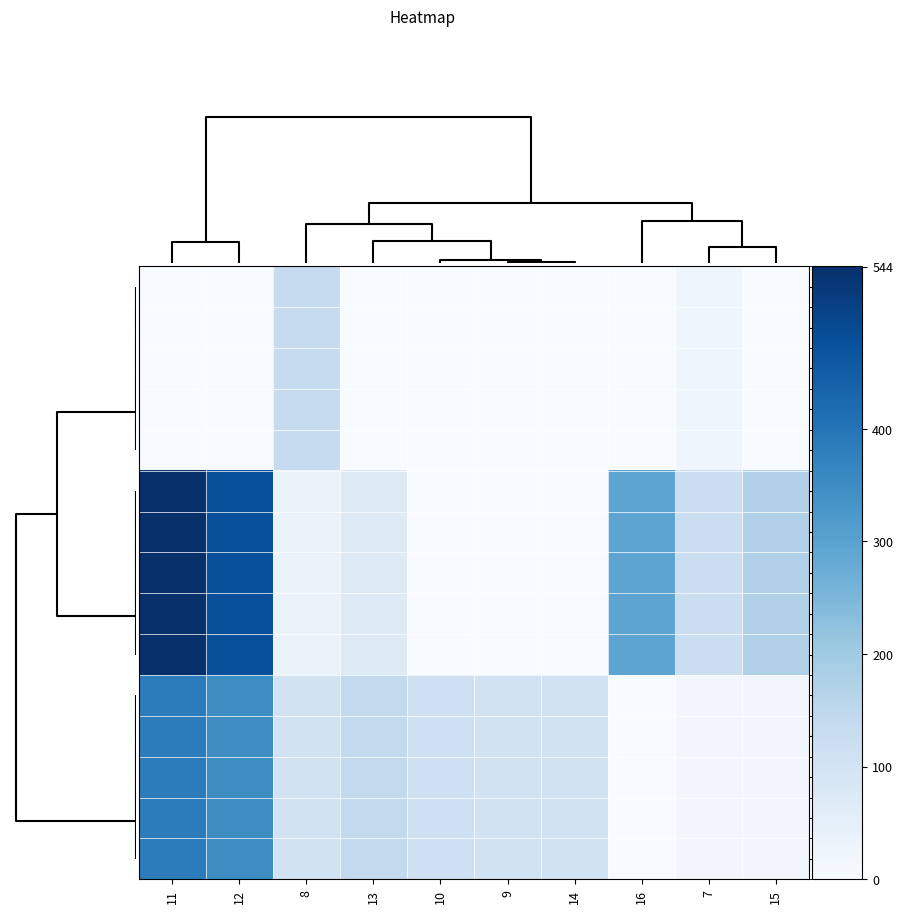

What is the greatest value displayed?

544.3